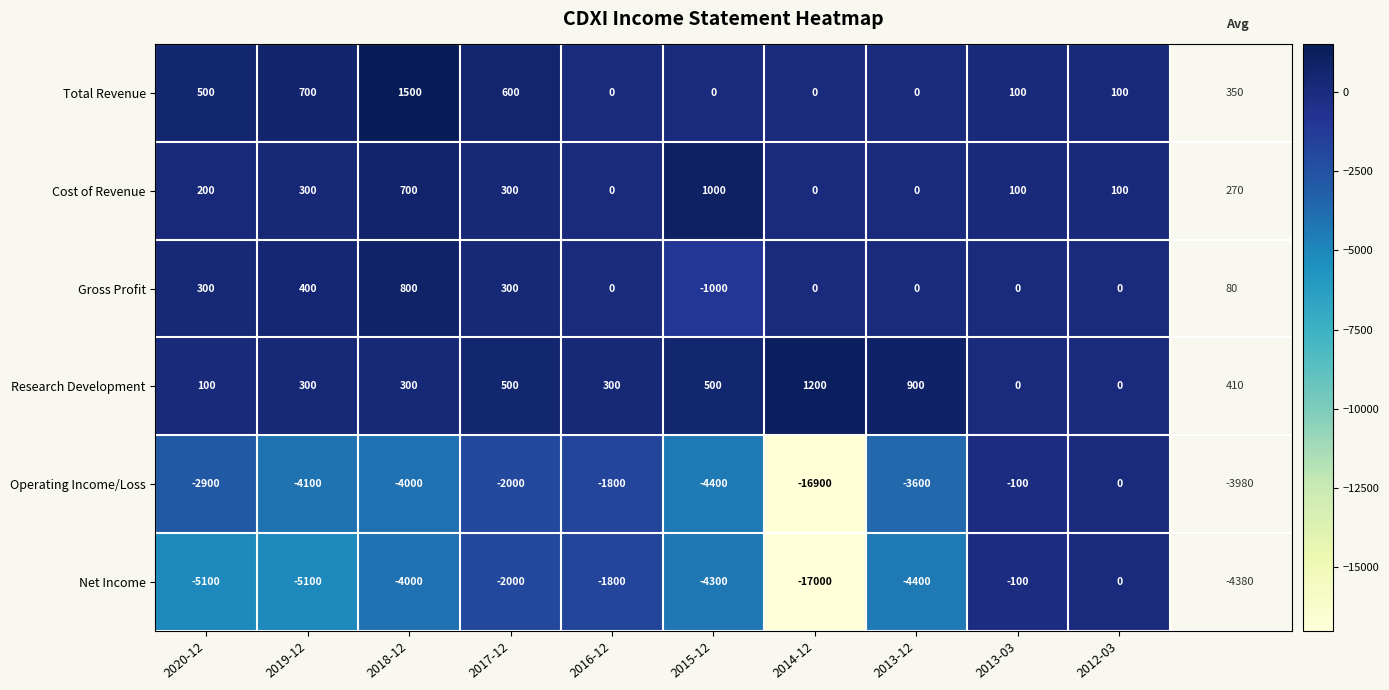

What is the approximate value of Research Development at 2015-12?

500